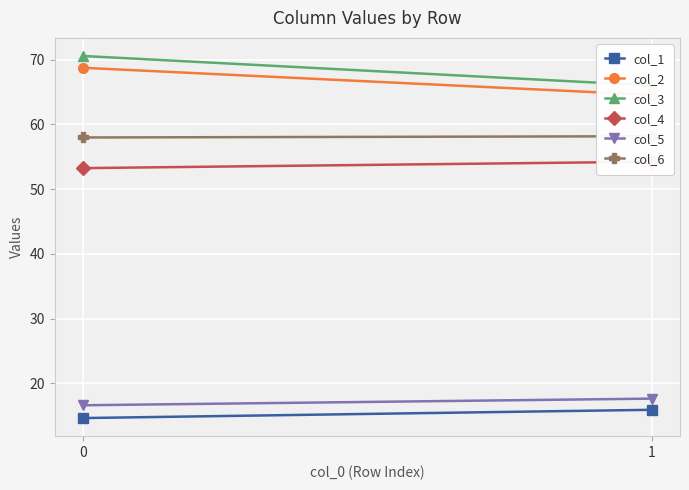

Which series changed the most between 0 and 1?

col_3